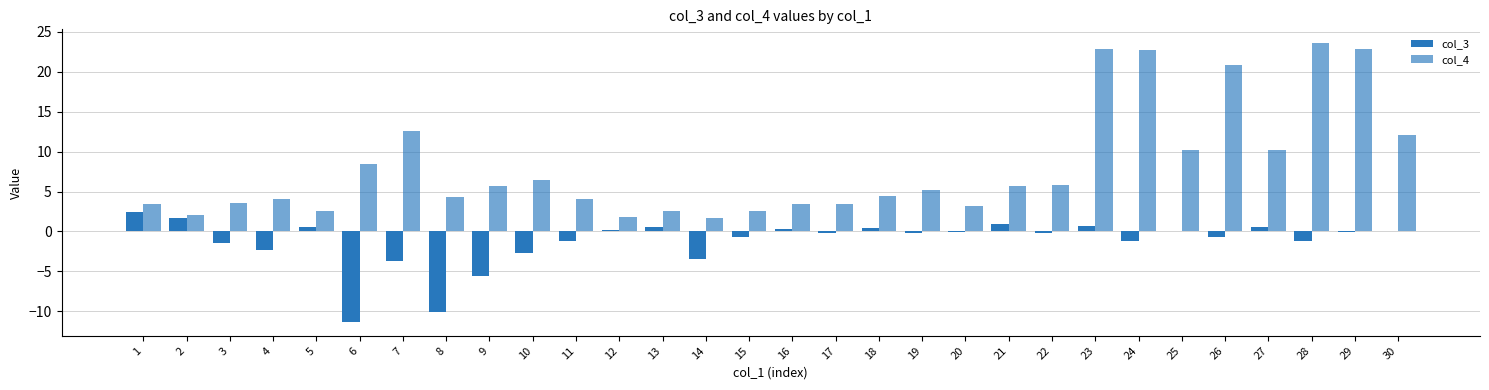

Between 6 and 26, which is larger?

26